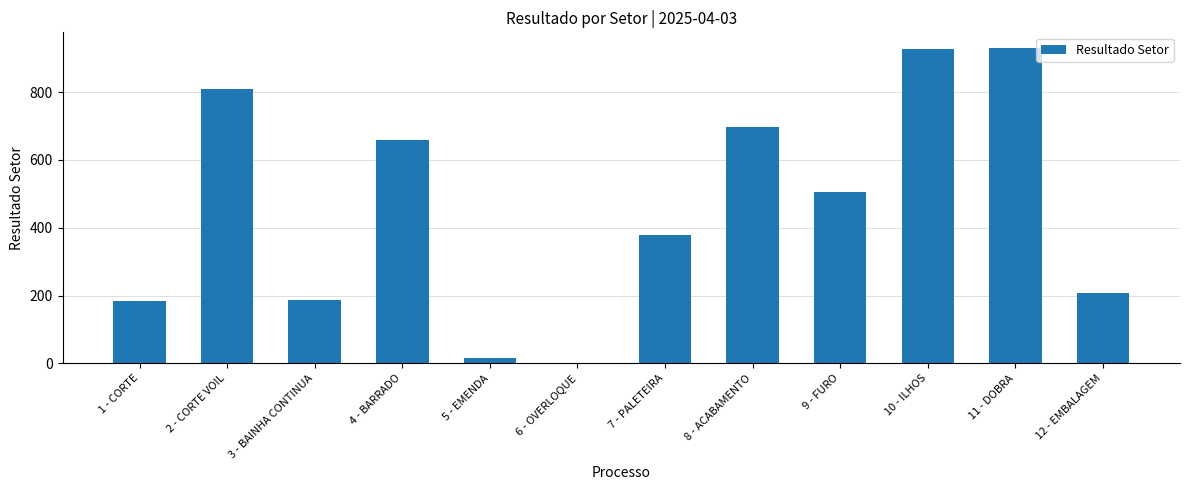

What is the greatest value displayed?

929.7